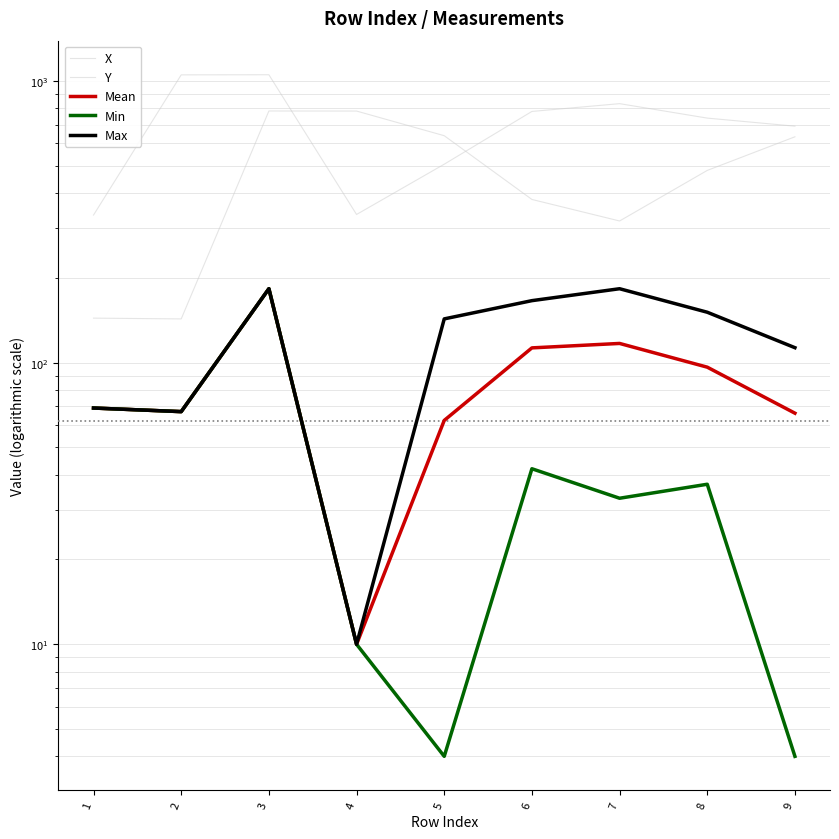

Read the Y value at 2.

143.0